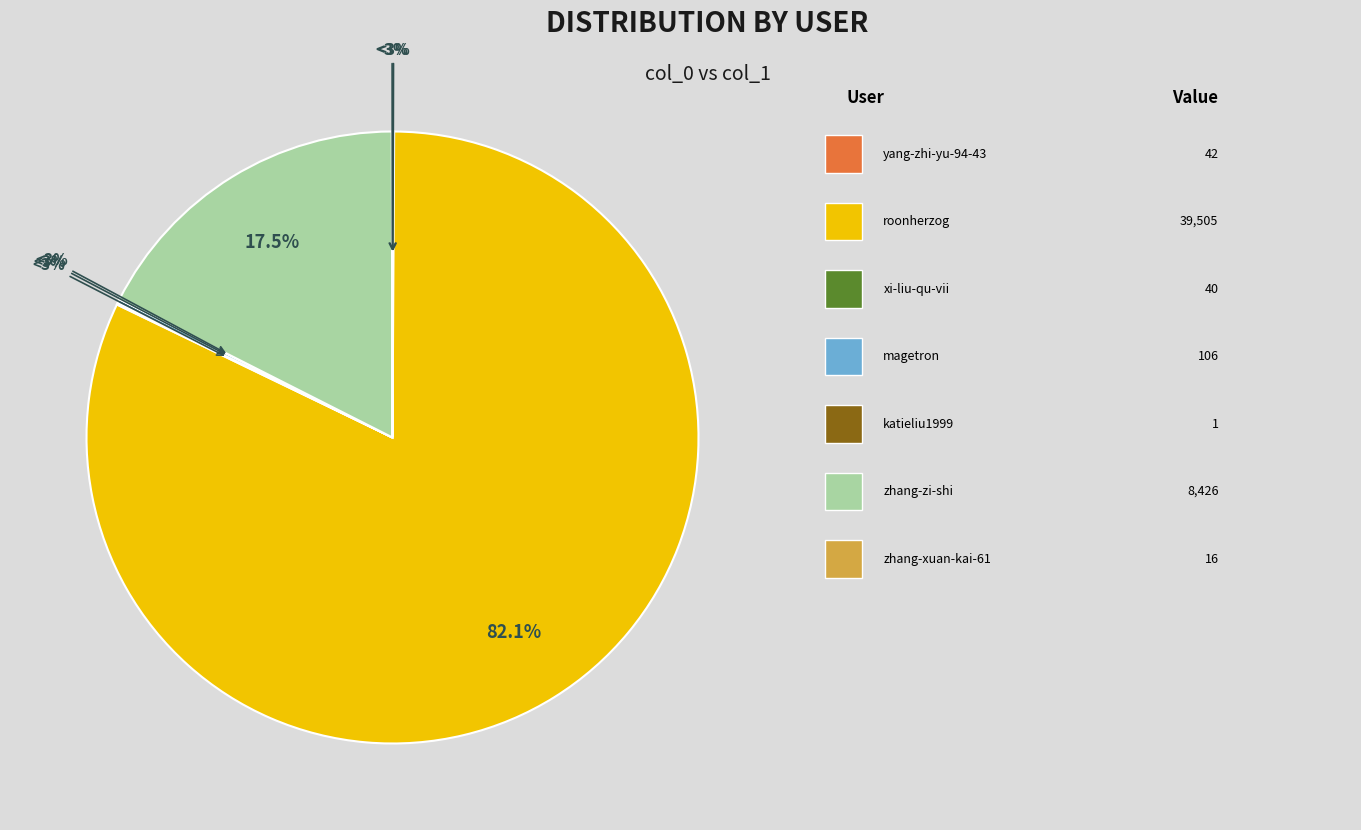

Rank the categories by value from highest to lowest.

roonherzog, zhang-zi-shi, magetron, yang-zhi-yu-94-43, xi-liu-qu-vii, zhang-xuan-kai-61, katieliu1999